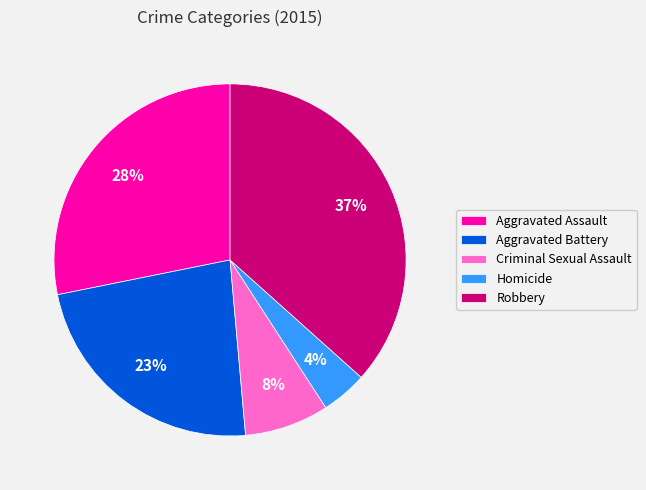

True or false: Criminal Sexual Assault accounts for 8% of the total.

True